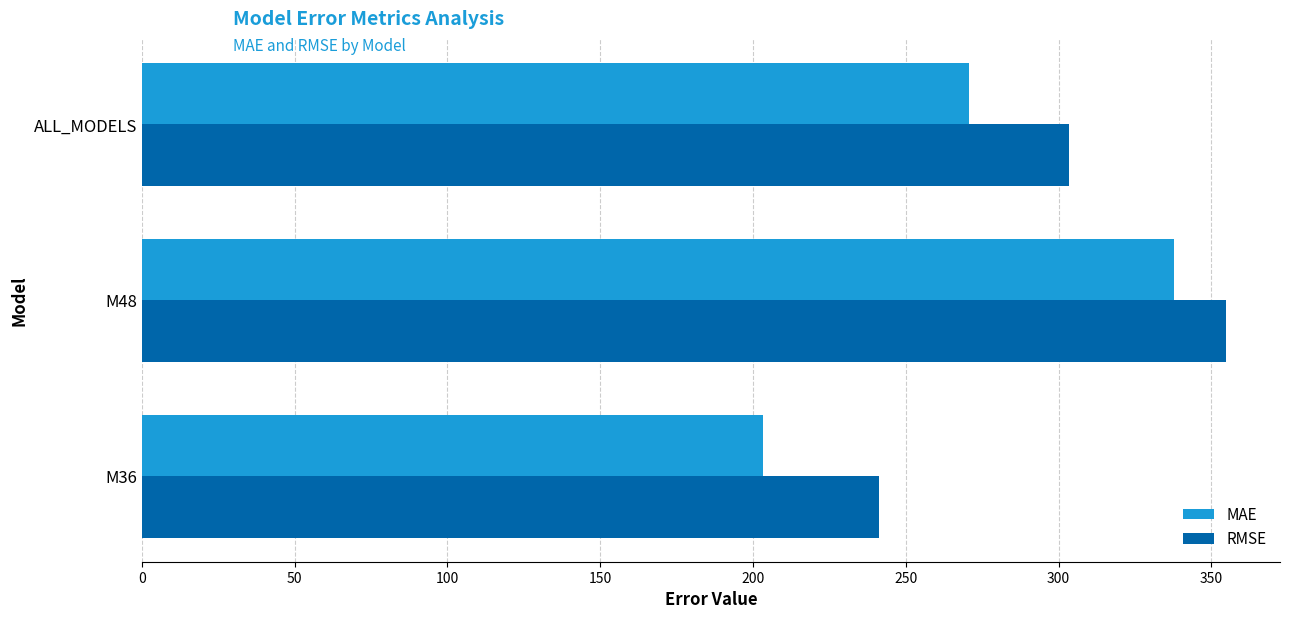

Rank the series by their maximum value, from highest to lowest.

RMSE, MAE